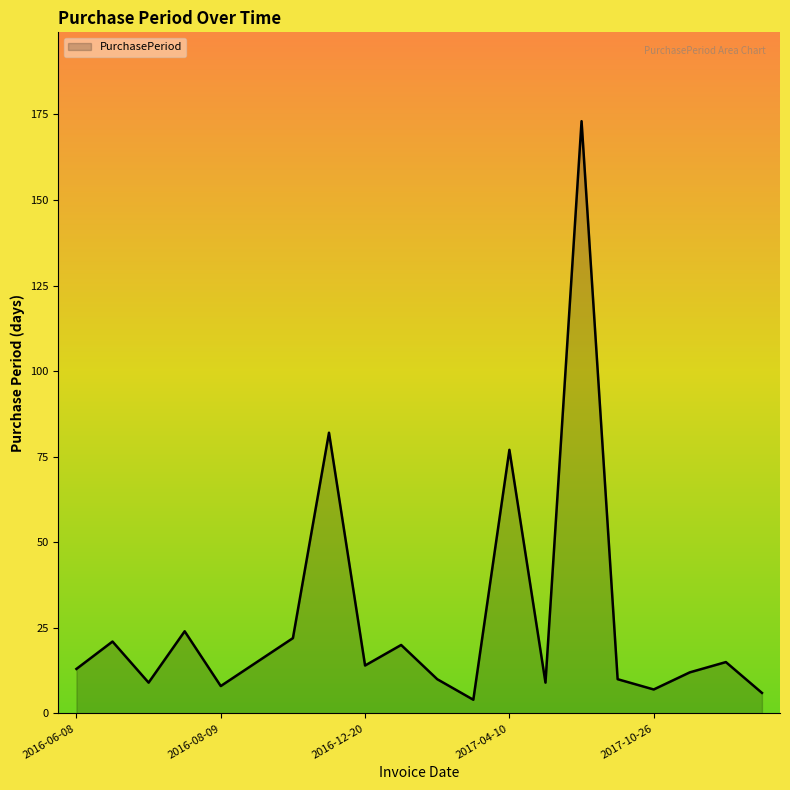

What is the difference between the maximum and minimum values?

169